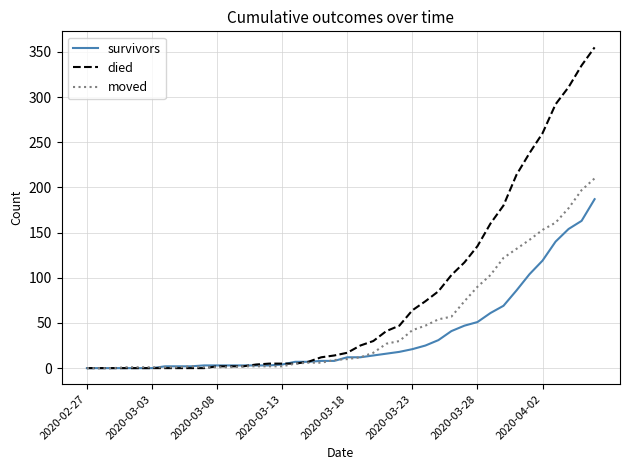

Which series has the widest spread of values?

died